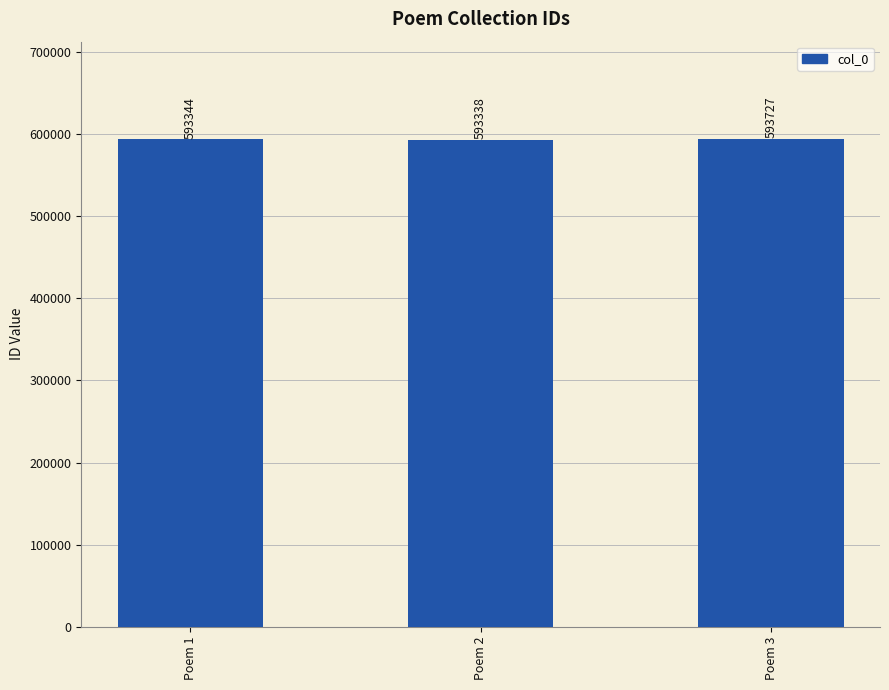

What is the difference between the maximum and minimum values?

389